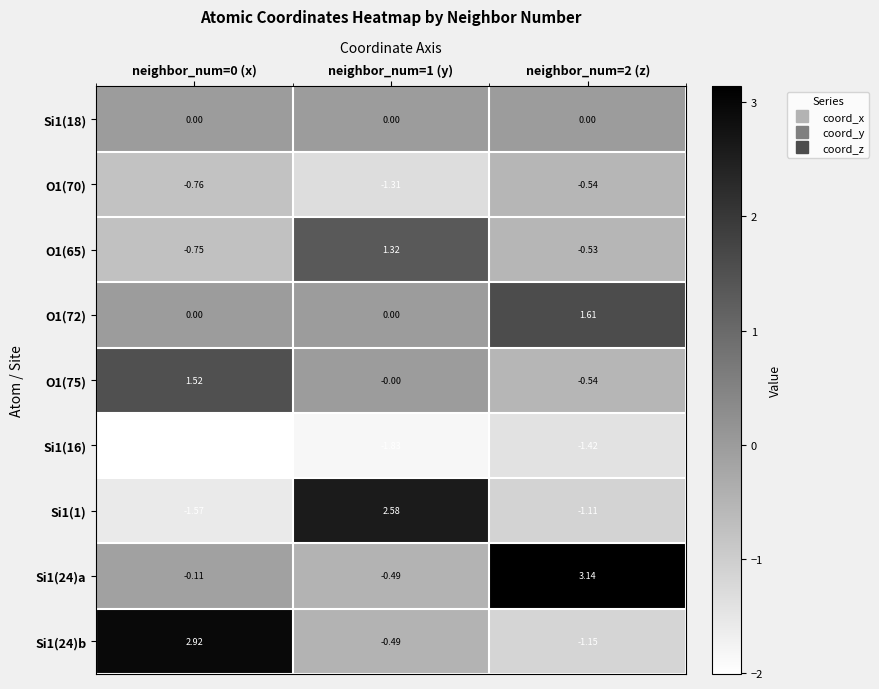

List the series in order of their peak value, highest first.

Si1(24)a, Si1(24)b, Si1(1), O1(72), O1(75), O1(65), Si1(18), O1(70), Si1(16)